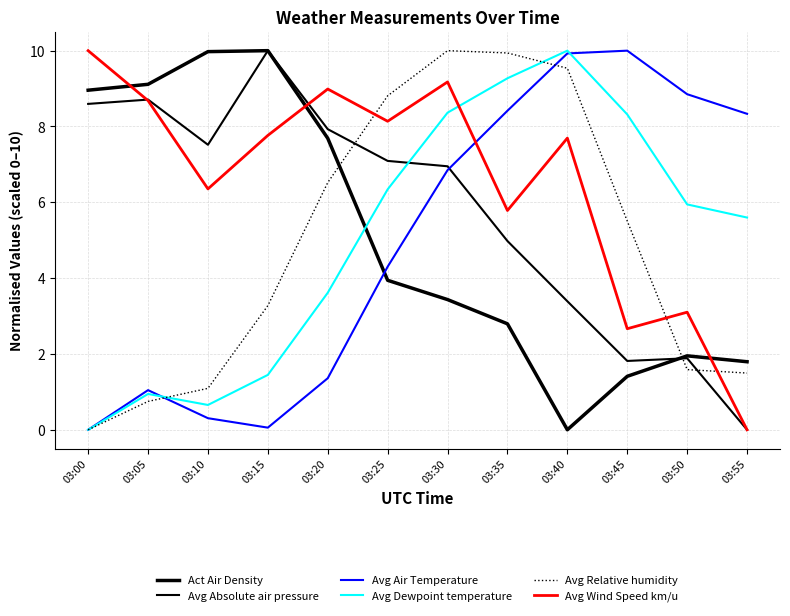

Where do Avg Relative humidity and Avg Wind Speed km/u first cross each other?

03:20 and 03:25